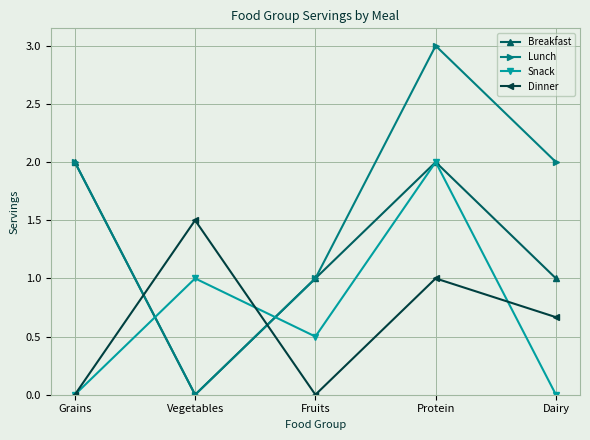

True or false: Lunch has a value of 3.0 at Protein.

True